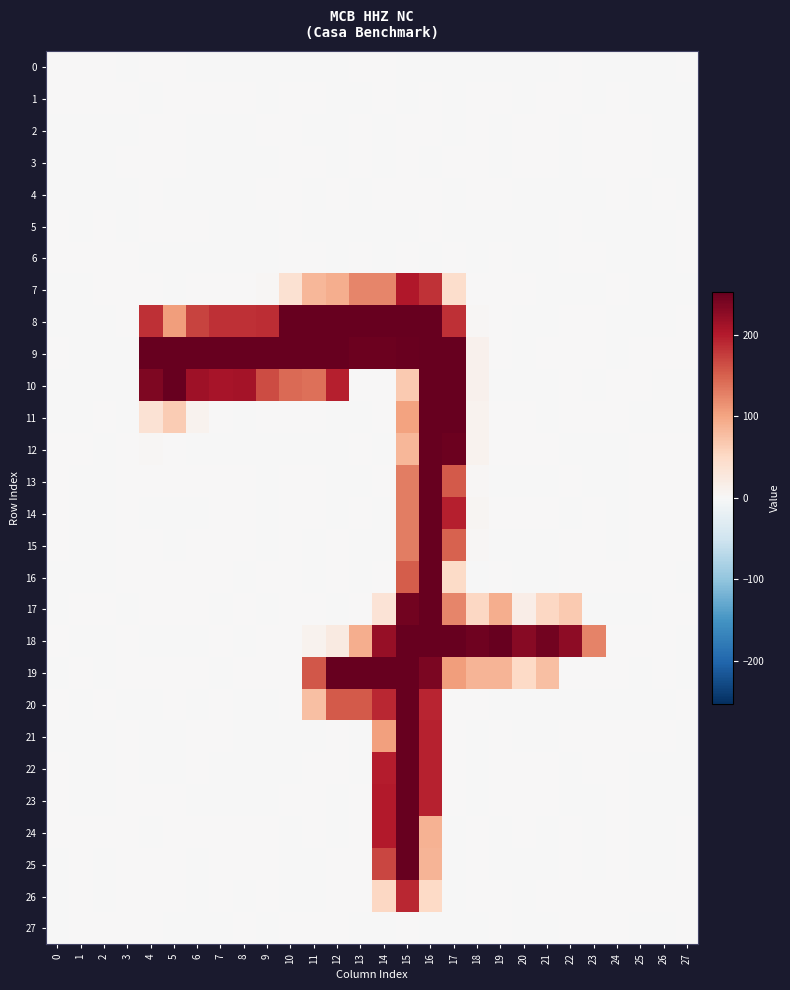

Reading left to right, extract all data points from this chart.

0: 0=0.0	1=0.0	2=0.0	3=-0.0	4=0.2	5=0.1	6=-0.3	7=-0.3	8=-0.3	9=-0.1	10=-0.2	11=-0.9	12=-0.0	13=0.1	14=0.3	15=-0.6	16=-0.2	17=-0.1	18=-0.5	19=-0.1	20=-0.6	21=-0.4	22=0.8	23=-0.0	24=-0.0	25=-0.0	26=-0.0	27=0.0
1: 0=0.0	1=0.0	2=0.0	3=0.0	4=-0.3	5=0.6	6=0.2	7=0.0	8=0.1	9=-0.1	10=0.4	11=0.6	12=-0.9	13=-0.5	14=0.1	15=-0.4	16=0.2	17=-0.4	18=0.0	19=0.6	20=-0.3	21=0.1	22=0.2	23=-0.4	24=0.0	25=-0.0	26=-0.0	27=-0.0
2: 0=-0.1	1=-0.0	2=-0.0	3=-0.0	4=1.2	5=0.0	6=-0.3	7=-0.2	8=-0.4	9=0.1	10=0.4	11=-0.2	12=-0.0	13=0.3	14=-0.4	15=0.0	16=0.2	17=-0.1	18=0.5	19=-0.5	20=0.9	21=0.3	22=-0.7	23=0.6	24=0.0	25=0.0	26=-0.0	27=-0.0
3: 0=-0.0	1=-0.0	2=-0.0	3=0.0	4=0.6	5=0.5	6=-0.1	7=-0.2	8=-0.3	9=-0.0	10=0.4	11=0.4	12=-0.1	13=0.4	14=-0.4	15=0.3	16=-0.2	17=0.1	18=0.2	19=-0.4	20=0.4	21=0.1	22=-0.8	23=0.1	24=0.0	25=0.0	26=-0.0	27=-0.0
4: 0=-0.0	1=-0.0	2=-0.0	3=-0.0	4=0.8	5=-0.3	6=-0.2	7=-0.1	8=-0.2	9=0.2	10=0.2	11=-0.2	12=0.1	13=-0.2	14=0.0	15=0.3	16=0.0	17=-0.0	18=0.0	19=0.2	20=-0.5	21=-0.1	22=-0.5	23=-0.5	24=0.0	25=-0.0	26=0.0	27=-0.0
5: 0=0.0	1=-0.0	2=0.0	3=-0.0	4=0.2	5=0.4	6=0.0	7=-0.0	8=-0.0	9=-0.1	10=0.1	11=-0.3	12=-0.3	13=-0.3	14=-0.2	15=-0.3	16=0.3	17=-0.2	18=-0.3	19=-0.0	20=-0.3	21=-0.2	22=0.5	23=-0.0	24=-0.0	25=-0.0	26=-0.0	27=0.0
6: 0=0.0	1=0.0	2=0.0	3=0.0	4=-0.6	5=-0.2	6=-0.2	7=-0.3	8=-0.2	9=-0.5	10=0.2	11=0.4	12=-0.1	13=0.0	14=-0.1	15=0.2	16=-0.1	17=0.3	18=-0.1	19=0.2	20=-0.0	21=-0.0	22=0.5	23=0.1	24=-0.0	25=-0.0	26=-0.0	27=0.0
7: 0=-0.5	1=-0.4	2=0.4	3=0.4	4=0.5	5=-0.4	6=0.1	7=0.1	8=1.1	9=2.3	10=38.0	11=84.1	12=92.4	13=124.3	14=123.7	15=202.5	16=183.0	17=43.8	18=0.1	19=0.2	20=1.1	21=-0.1	22=-1.1	23=-0.3	24=0.3	25=-0.2	26=-1.0	27=-0.2
8: 0=-0.4	1=-0.5	2=-0.2	3=0.0	4=184.7	5=106.5	6=171.6	7=184.3	8=183.8	9=187.1	10=252.6	11=252.9	12=253.2	13=252.4	14=252.8	15=252.5	16=253.0	17=184.9	18=3.1	19=0.4	20=-0.4	21=-0.0	22=0.4	23=0.1	24=-0.1	25=-0.3	26=-0.8	27=0.2
9: 0=0.8	1=-0.0	2=-0.7	3=-0.6	4=255.6	5=252.6	6=252.5	7=252.6	8=252.4	9=252.5	10=253.4	11=253.3	12=252.9	13=248.0	14=248.0	15=250.9	16=253.2	17=253.1	18=10.1	19=0.6	20=-0.2	21=0.5	22=0.3	23=0.3	24=-0.2	25=0.3	26=0.5	27=0.4
10: 0=-0.2	1=-0.1	2=-0.0	3=-0.2	4=235.4	5=252.9	6=214.7	7=209.4	8=210.0	9=164.1	10=142.8	11=138.4	12=196.6	13=0.1	14=0.7	15=66.3	16=252.7	17=253.4	18=10.8	19=-0.5	20=-0.2	21=-0.5	22=0.1	23=-0.5	24=0.2	25=0.2	26=-0.4	27=-0.7
11: 0=-0.3	1=-0.1	2=0.2	3=-0.3	4=36.2	5=64.8	6=8.8	7=0.5	8=-0.0	9=0.2	10=0.5	11=0.6	12=-0.3	13=-0.7	14=0.2	15=102.7	16=252.3	17=252.2	18=9.8	19=0.0	20=0.2	21=-0.1	22=0.5	23=0.6	24=0.1	25=-0.1	26=-0.6	27=-0.5
12: 0=0.9	1=0.1	2=-0.0	3=0.0	4=2.0	5=0.1	6=-0.7	7=-0.4	8=-0.1	9=-0.2	10=-0.1	11=-0.8	12=-0.2	13=0.4	14=-0.1	15=84.1	16=252.4	17=248.5	18=7.9	19=1.0	20=0.5	21=1.1	22=-0.7	23=-0.3	24=-0.6	25=0.1	26=0.5	27=0.3
13: 0=0.3	1=-0.3	2=-0.2	3=0.2	4=0.0	5=0.4	6=0.1	7=0.3	8=0.2	9=-0.3	10=0.3	11=0.4	12=-0.5	13=-0.0	14=0.2	15=129.8	16=252.9	17=155.6	18=2.4	19=-0.3	20=-1.1	21=-0.9	22=0.0	23=-0.5	24=-0.2	25=0.3	26=0.4	27=0.0
14: 0=0.4	1=-0.0	2=-0.1	3=0.1	4=-0.3	5=-0.2	6=-0.2	7=0.0	8=0.2	9=-0.8	10=0.1	11=1.0	12=-0.1	13=0.3	14=-0.5	15=129.7	16=252.8	17=196.7	18=5.1	19=0.2	20=0.2	21=0.3	22=-0.2	23=0.0	24=-0.3	25=0.3	26=0.5	27=0.2
15: 0=0.3	1=-0.3	2=-0.1	3=0.1	4=0.1	5=-0.3	6=0.2	7=0.6	8=0.4	9=-0.3	10=0.1	11=-0.5	12=0.4	13=-0.4	14=-0.1	15=129.9	16=252.6	17=149.0	18=2.0	19=-0.5	20=-0.8	21=-0.9	22=1.3	23=0.2	24=-0.2	25=0.3	26=0.4	27=0.0
16: 0=-0.3	1=-0.9	2=-0.4	3=0.2	4=1.1	5=0.2	6=0.2	7=0.5	8=-0.8	9=0.0	10=0.0	11=-0.4	12=0.5	13=-0.1	14=0.7	15=152.8	16=253.4	17=48.4	18=-0.7	19=0.3	20=-0.0	21=-0.2	22=0.9	23=0.6	24=0.2	25=0.4	26=0.4	27=-0.4
17: 0=-0.4	1=0.6	2=0.5	3=-0.3	4=0.2	5=0.2	6=0.1	7=-0.8	8=0.4	9=-0.3	10=0.1	11=0.2	12=-0.0	13=0.3	14=33.8	15=243.8	16=252.3	17=123.5	18=52.3	19=92.5	20=17.1	21=52.7	22=66.2	23=-0.7	24=-0.3	25=-0.2	26=0.2	27=0.1
18: 0=0.4	1=-0.3	2=-0.2	3=0.2	4=-0.4	5=-0.4	6=-0.1	7=0.1	8=-0.1	9=0.5	10=0.0	11=8.1	12=22.1	13=92.1	14=220.9	15=253.0	16=252.9	17=252.7	18=246.6	19=253.1	20=230.7	21=243.5	22=226.6	23=124.6	24=0.0	25=0.3	26=0.3	27=-0.0
19: 0=-0.1	1=0.1	2=-1.0	3=0.4	4=0.1	5=0.0	6=0.4	7=-0.5	8=0.1	9=0.3	10=0.6	11=158.0	12=252.8	13=252.9	14=253.0	15=253.1	16=239.0	17=106.6	18=85.6	19=85.9	20=50.2	21=75.6	22=0.2	23=0.2	24=0.6	25=-0.2	26=1.0	27=-0.7
20: 0=0.3	1=-0.4	2=0.7	3=-0.5	4=-0.8	5=0.2	6=-0.6	7=0.1	8=-0.5	9=-0.1	10=0.1	11=75.1	12=155.6	13=155.5	14=191.2	15=252.8	16=193.4	17=0.3	18=0.5	19=-0.3	20=-0.8	21=-0.1	22=-0.0	23=-0.6	24=-0.2	25=-0.4	26=-0.2	27=0.6
21: 0=-0.4	1=-0.4	2=-0.3	3=0.3	4=-0.2	5=-0.8	6=0.0	7=0.3	8=-0.5	9=-0.2	10=-0.7	11=-0.2	12=0.5	13=-0.3	14=103.9	15=252.5	16=193.9	17=0.3	18=-1.0	19=0.1	20=-0.2	21=-0.1	22=0.2	23=0.1	24=0.3	25=0.2	26=0.2	27=-0.2
22: 0=0.4	1=-0.3	2=-0.0	3=0.3	4=-0.4	5=-0.1	6=0.0	7=-0.1	8=-0.3	9=-0.5	10=-0.1	11=0.3	12=0.1	13=-0.3	14=199.4	15=253.0	16=193.7	17=0.2	18=-0.3	19=0.0	20=0.7	21=0.2	22=-0.0	23=0.2	24=0.2	25=-0.3	26=-0.1	27=-0.0
23: 0=0.4	1=-0.3	2=-0.0	3=0.3	4=0.6	5=0.1	6=-0.1	7=-0.3	8=-0.6	9=-0.1	10=0.4	11=0.2	12=-0.1	13=0.2	14=199.7	15=252.7	16=194.0	17=0.2	18=-0.2	19=0.1	20=0.4	21=0.1	22=-0.5	23=-0.1	24=0.2	25=-0.3	26=-0.1	27=-0.1
24: 0=0.2	1=0.4	2=0.0	3=0.2	4=-0.8	5=0.3	6=0.2	7=0.1	8=0.5	9=0.0	10=-0.2	11=0.3	12=-0.5	13=0.6	14=200.0	15=252.8	16=88.1	17=-0.4	18=0.5	19=-0.5	20=0.1	21=-0.1	22=0.0	23=-0.0	24=0.1	25=-0.3	26=-0.2	27=0.3
25: 0=-0.0	1=0.3	2=-0.1	3=0.1	4=0.3	5=0.1	6=-0.1	7=0.0	8=0.1	9=0.2	10=-0.7	11=-0.6	12=0.4	13=0.8	14=169.7	15=252.7	16=86.0	17=-0.5	18=0.2	19=-0.5	20=-0.4	21=-0.3	22=0.1	23=-0.1	24=0.1	25=-0.1	26=-0.1	27=0.2
26: 0=-0.8	1=0.2	2=-0.3	3=0.1	4=1.0	5=0.3	6=-0.2	7=0.1	8=-0.2	9=0.0	10=-0.5	11=-0.2	12=0.4	13=0.3	14=52.8	15=190.3	16=49.9	17=-0.1	18=0.5	19=0.0	20=-0.3	21=0.2	22=0.1	23=0.2	24=0.2	25=0.3	26=0.1	27=0.0
27: 0=-0.0	1=0.0	2=0.0	3=0.0	4=0.1	5=-0.2	6=-0.1	7=-0.0	8=0.0	9=-0.5	10=0.6	11=0.3	12=0.4	13=-0.8	14=-0.1	15=0.0	16=-0.1	17=-0.1	18=-0.2	19=0.1	20=-0.1	21=-0.1	22=0.7	23=0.1	24=0.0	25=-0.0	26=-0.1	27=0.0